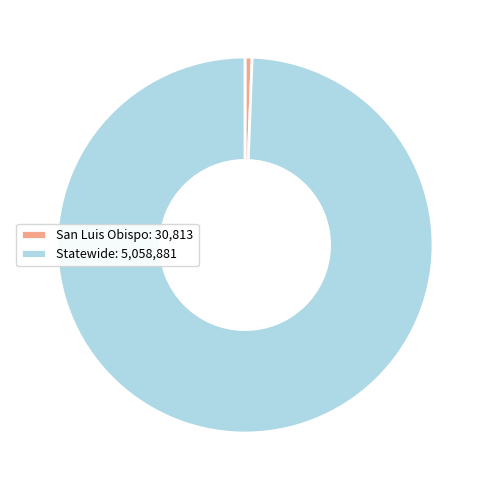

Does any single category account for the majority?

Yes